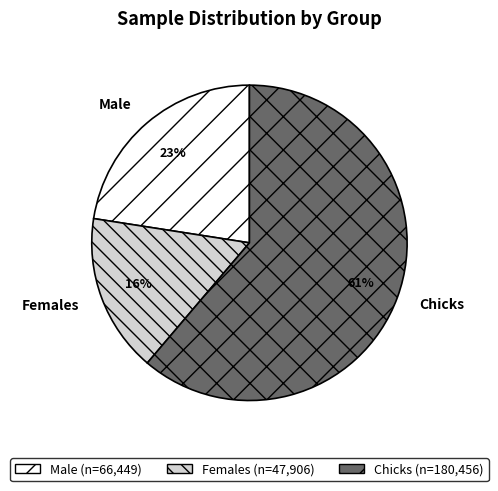

Is the sum of Chicks and Male greater than half?

Yes